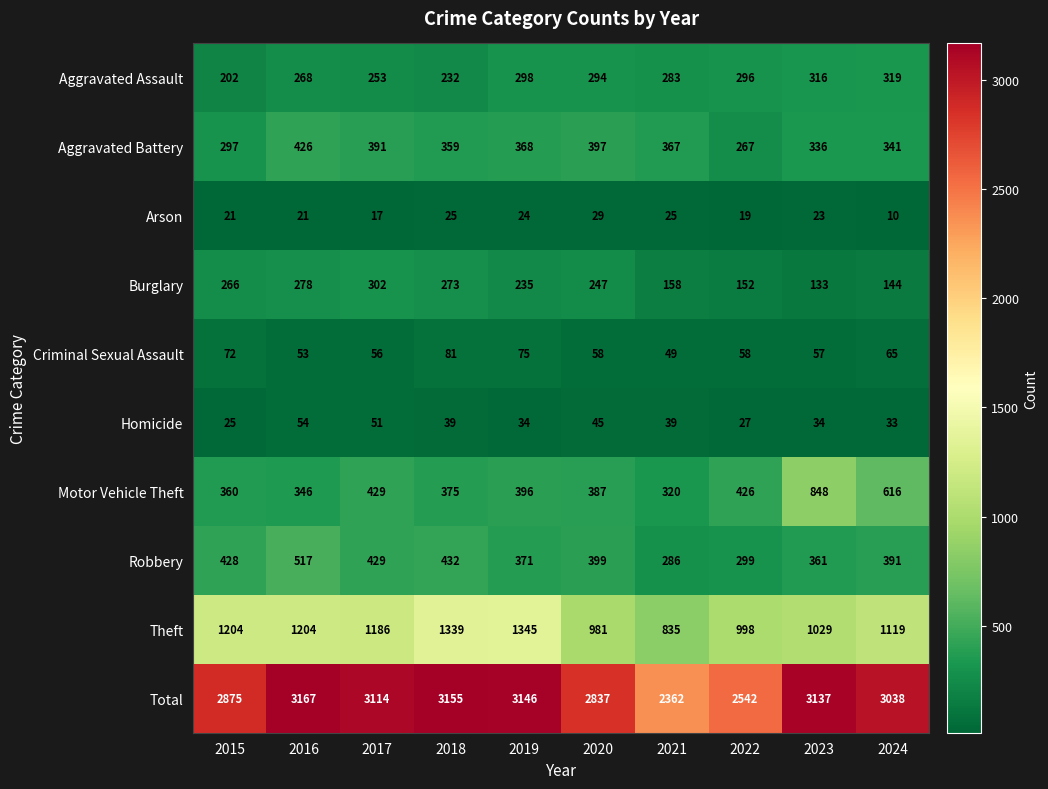

At which category is the sum across all series the highest?

2016